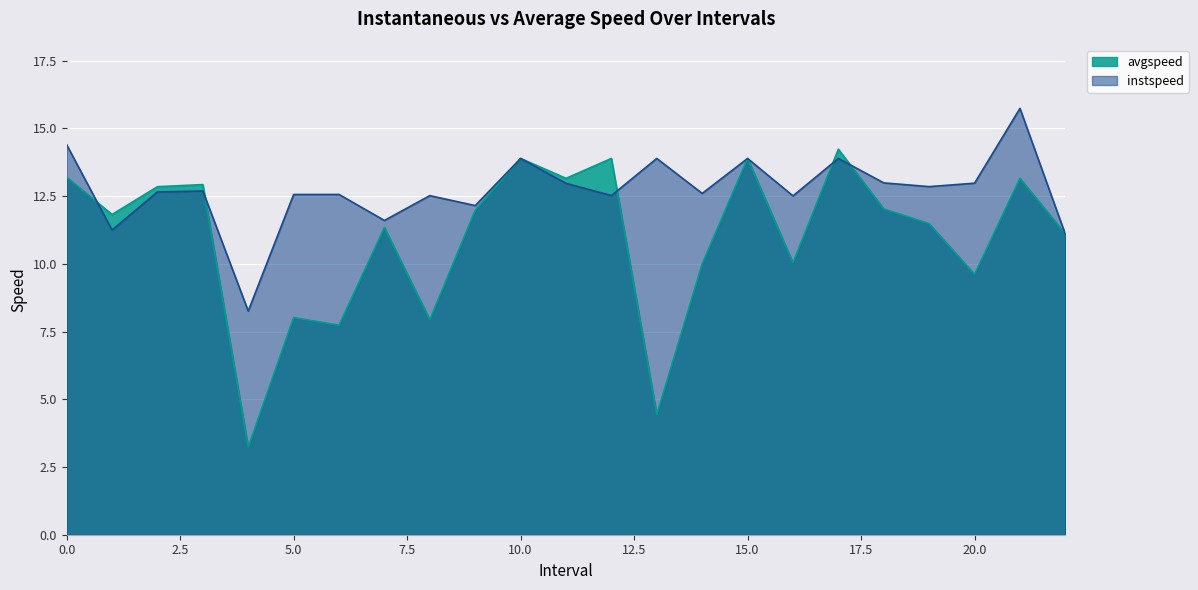

At how many categories does at least one series exceed 10?

22